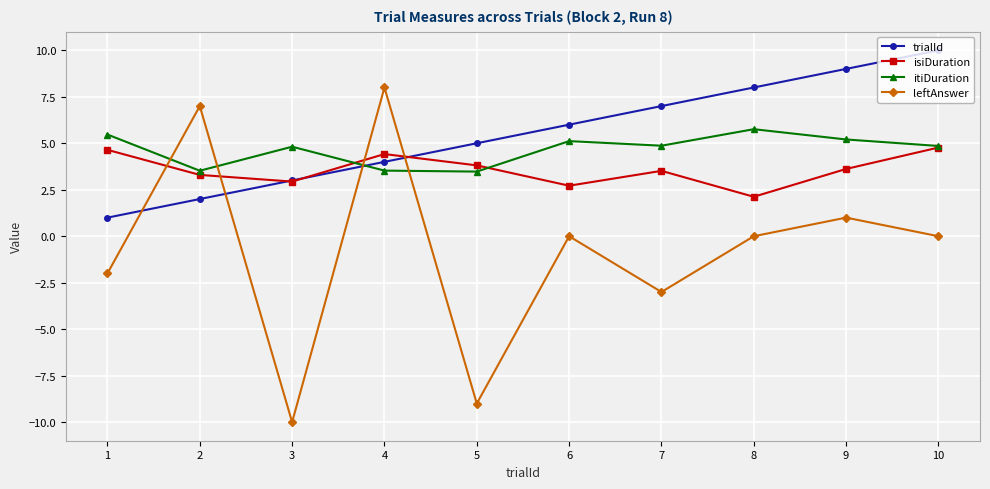

Which category has the lowest value across all series?

3